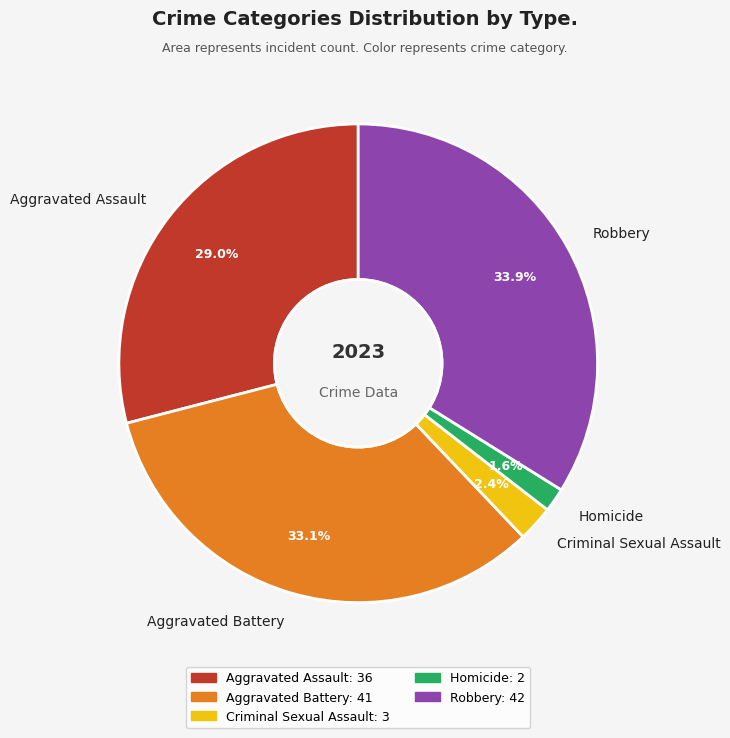

To the nearest percent, what is the average slice percentage?

20%